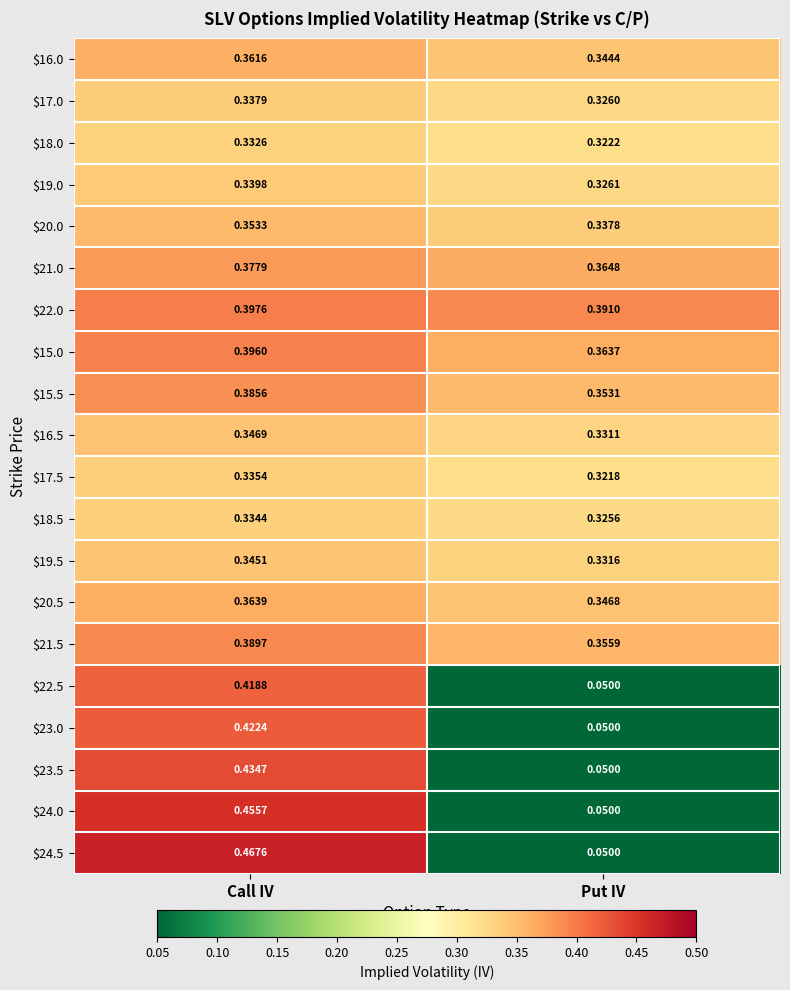

Where is $23.5 nearest to the value 0?

Put IV